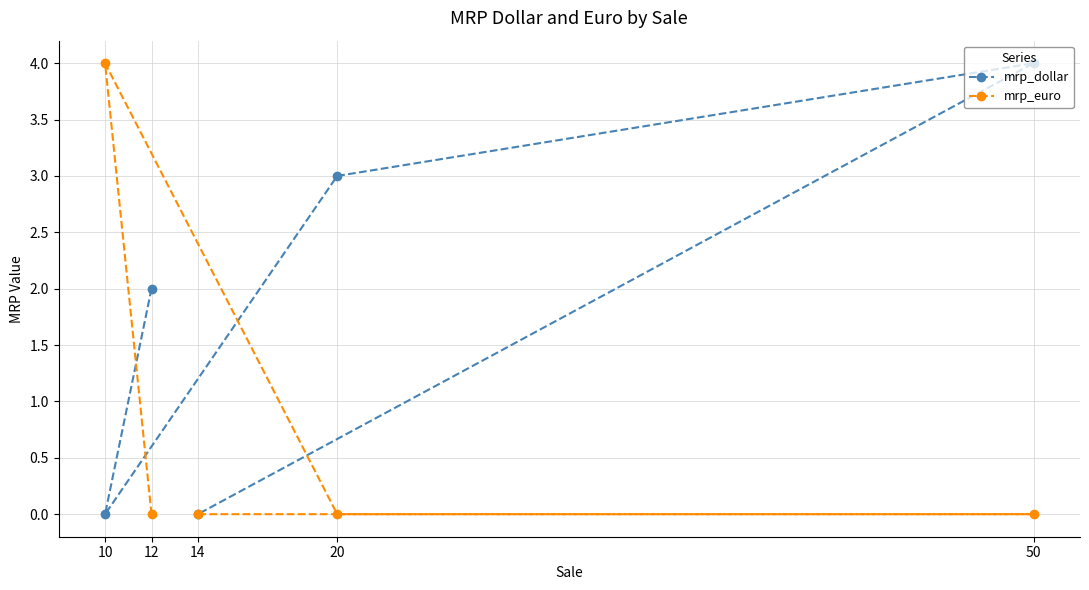

Reading left to right, what are all the values shown in this chart?

mrp_dollar: 10=0	12=2	14=0	20=3	50=4
mrp_euro: 10=4	12=0	14=0	20=0	50=0